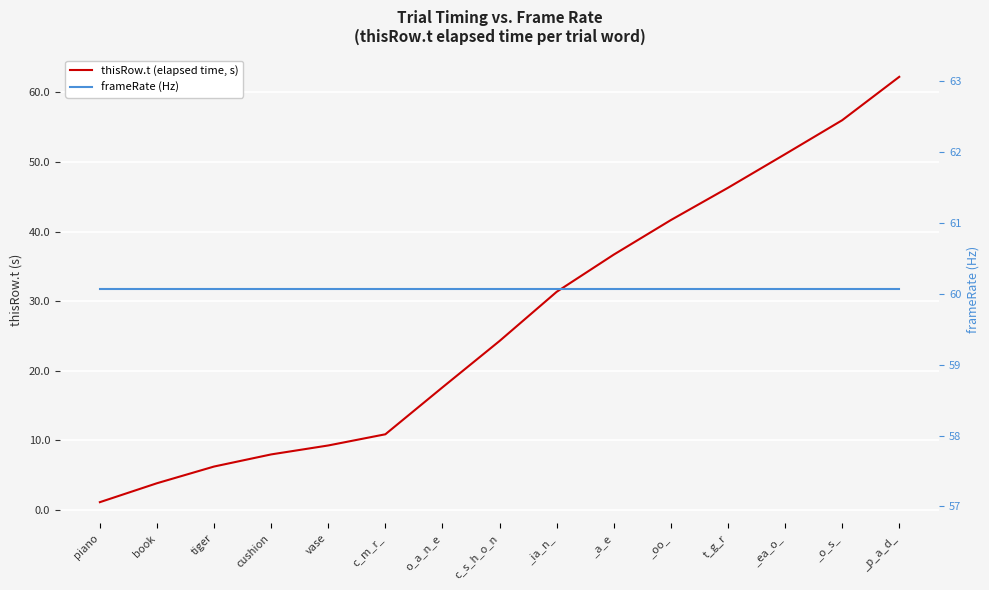

How many intersections are there between frameRate (Hz) and thisRow.t (elapsed time, s)?

1